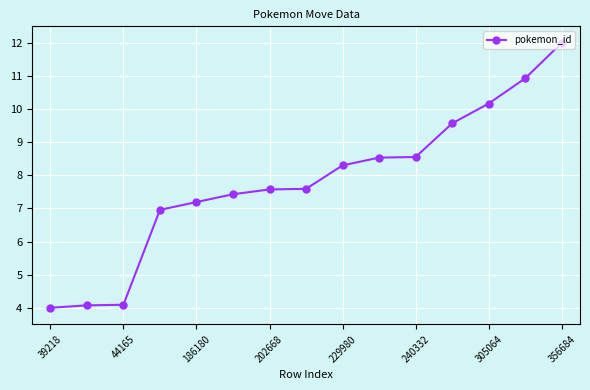

How many distinct data groups are displayed?

1